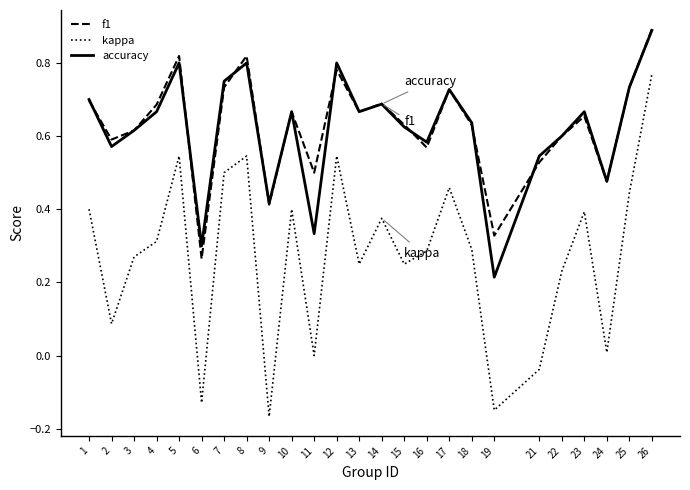

True or false: kappa and accuracy intersect in this chart.

False